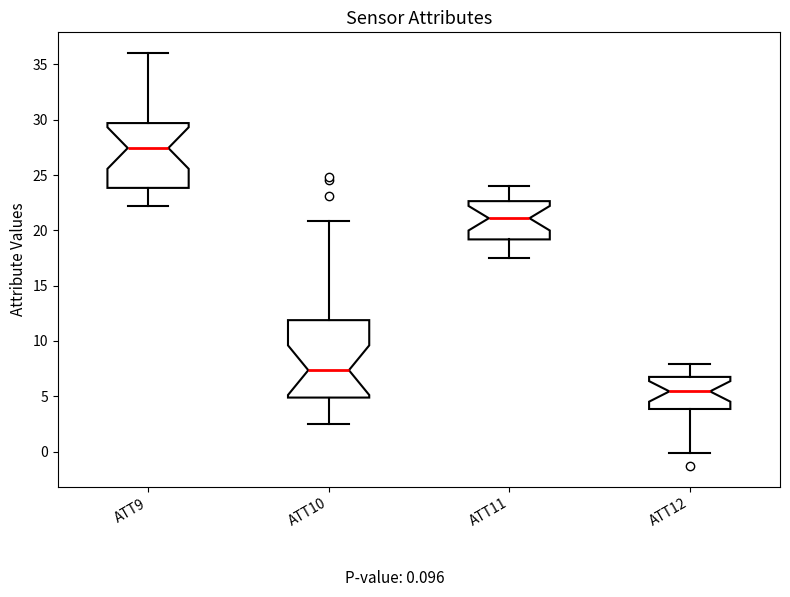

Which box's median line is the lowest?

ATT12